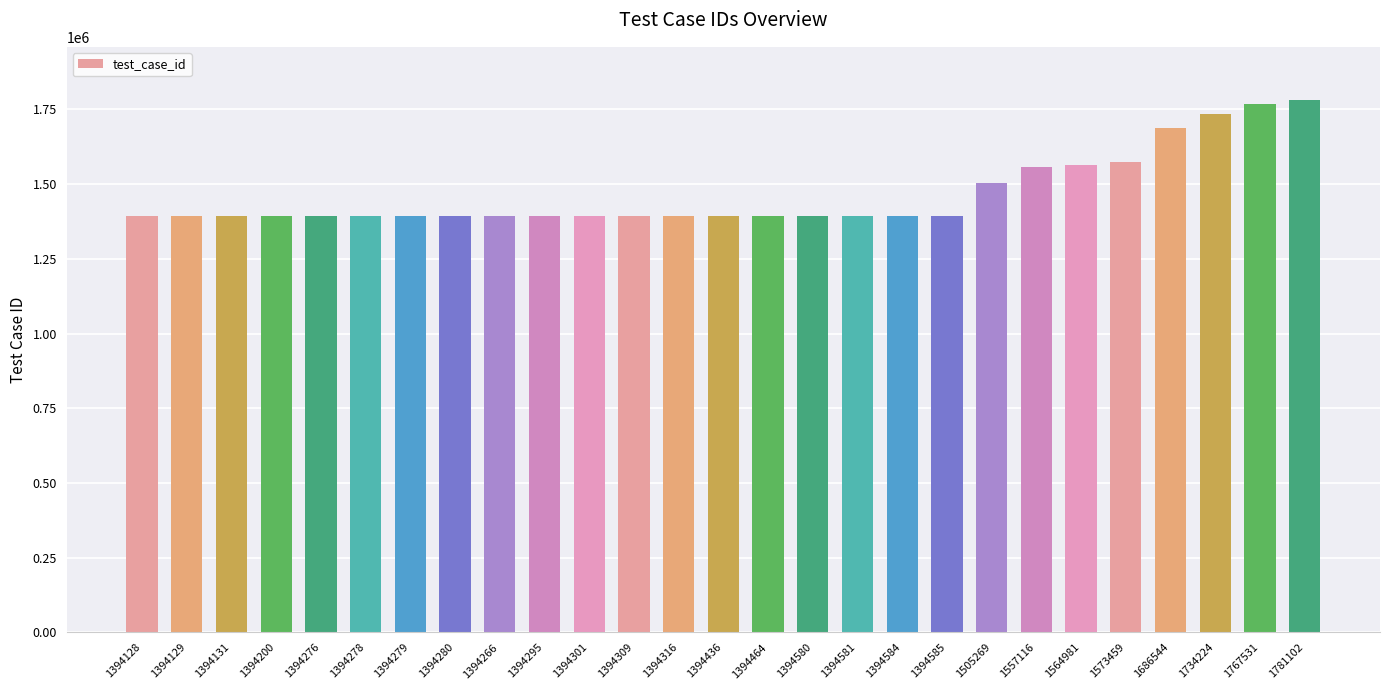

What is the difference between the second highest and second lowest values?

373402